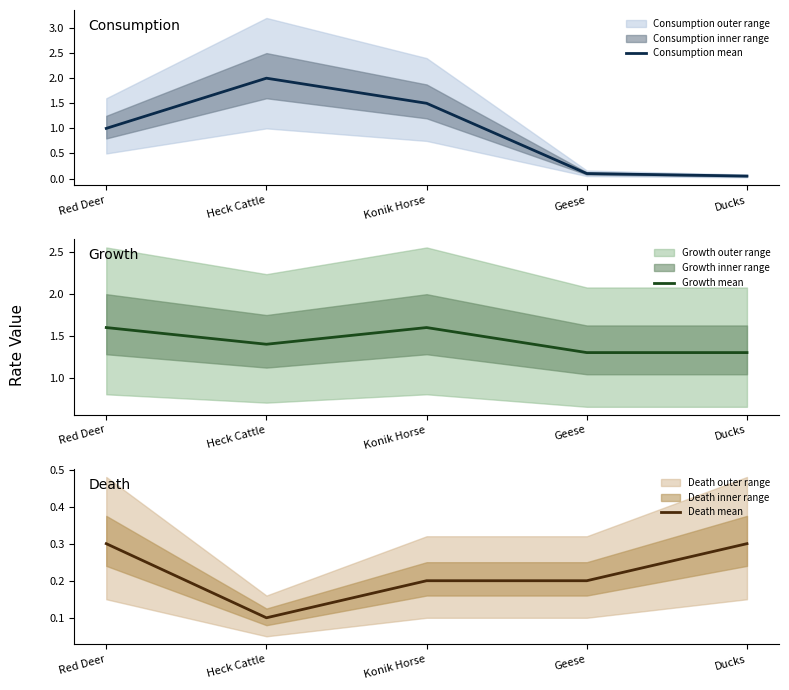

Count the Growth mean values in the range 1 to 2.

5